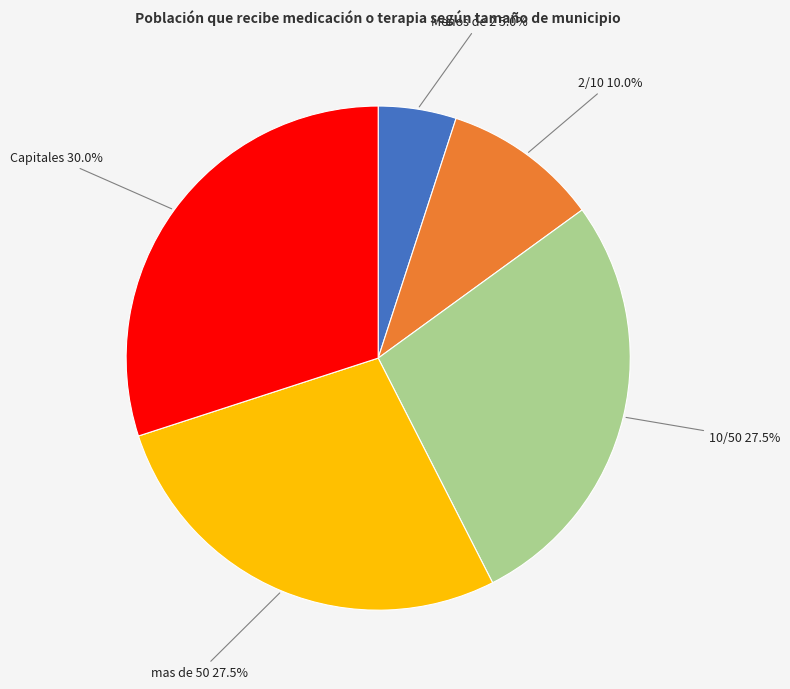

Does any single category account for the majority?

No